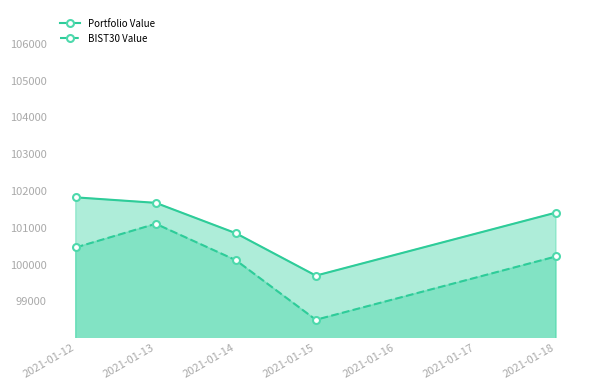

What is the average value of the BIST30 Value series?

100082.2